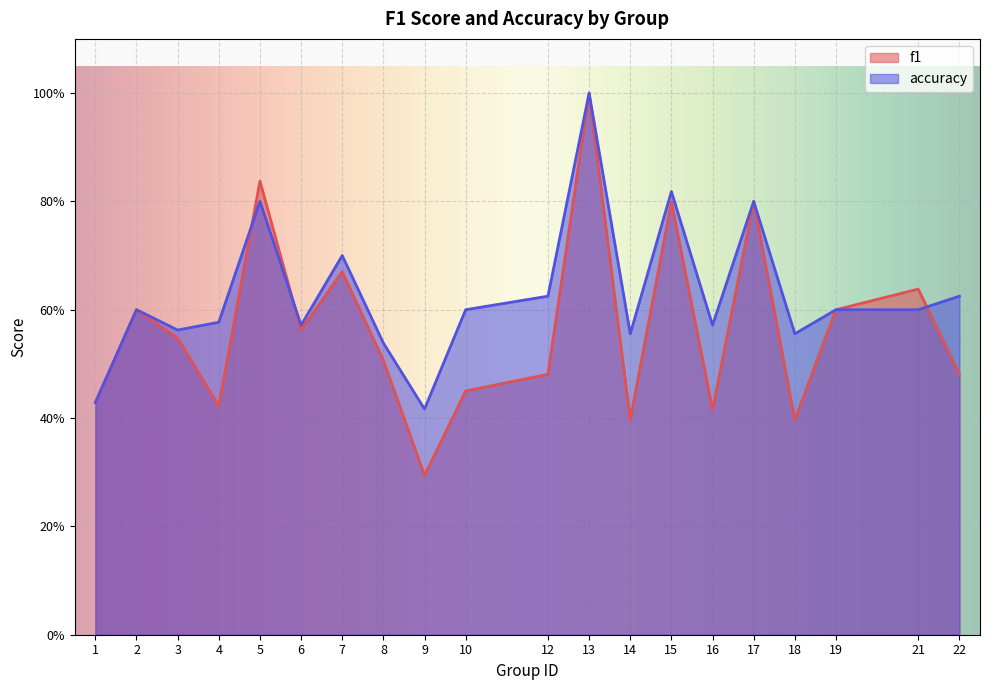

What is the difference between the maximum and second lowest values in the accuracy series?

0.6